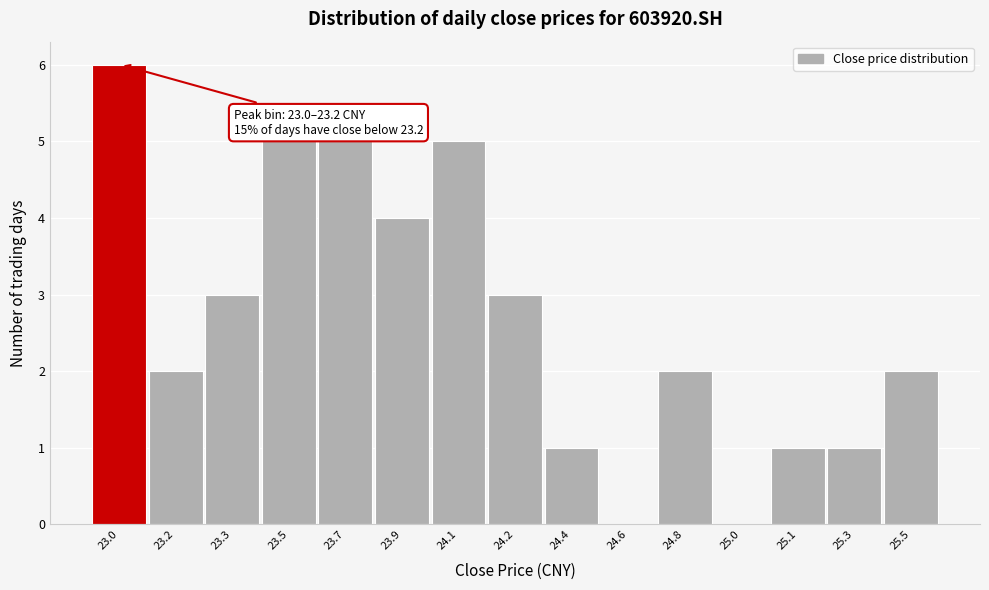

Reading right to left, what are all the values shown in this chart?

25.5=2	25.3=1	25.1=1	25.0=0	24.8=2	24.6=0	24.4=1	24.2=3	24.1=5	23.9=4	23.7=5	23.5=5	23.3=3	23.2=2	23.0=6